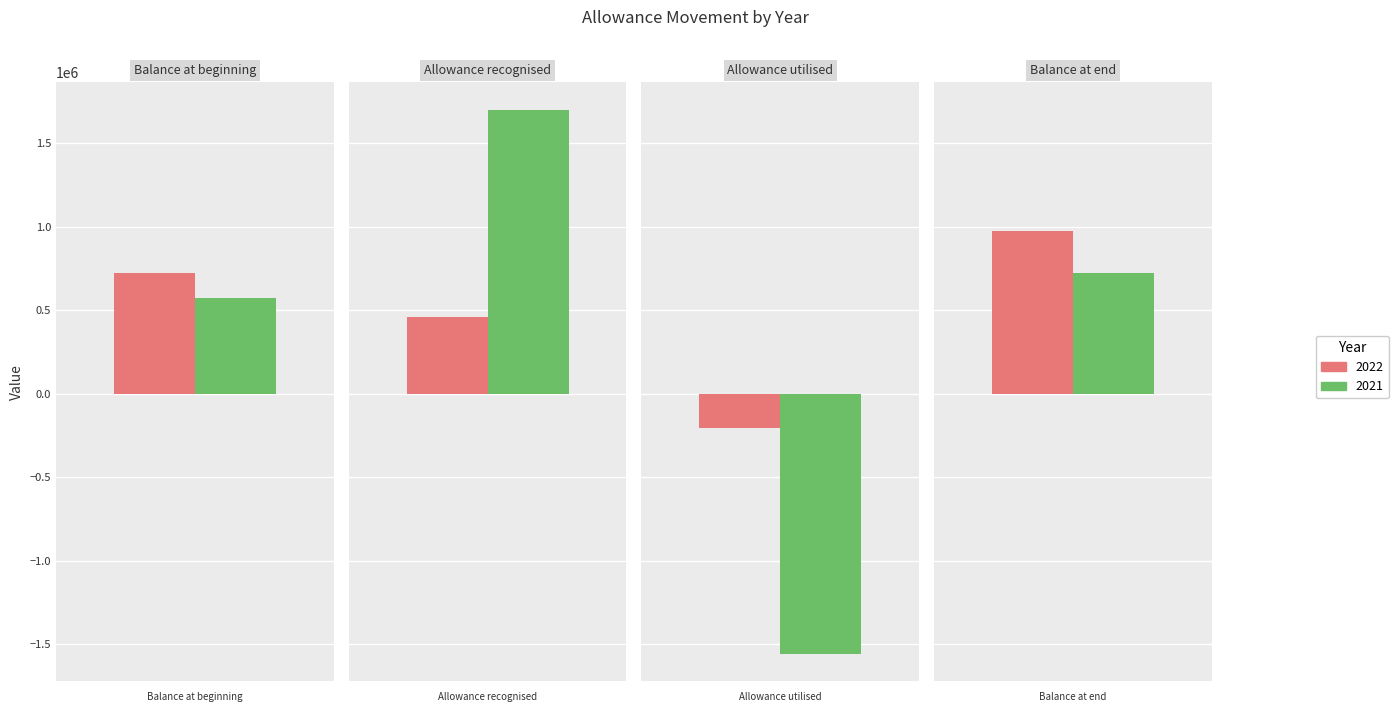

Which series has the widest spread of values?

2021